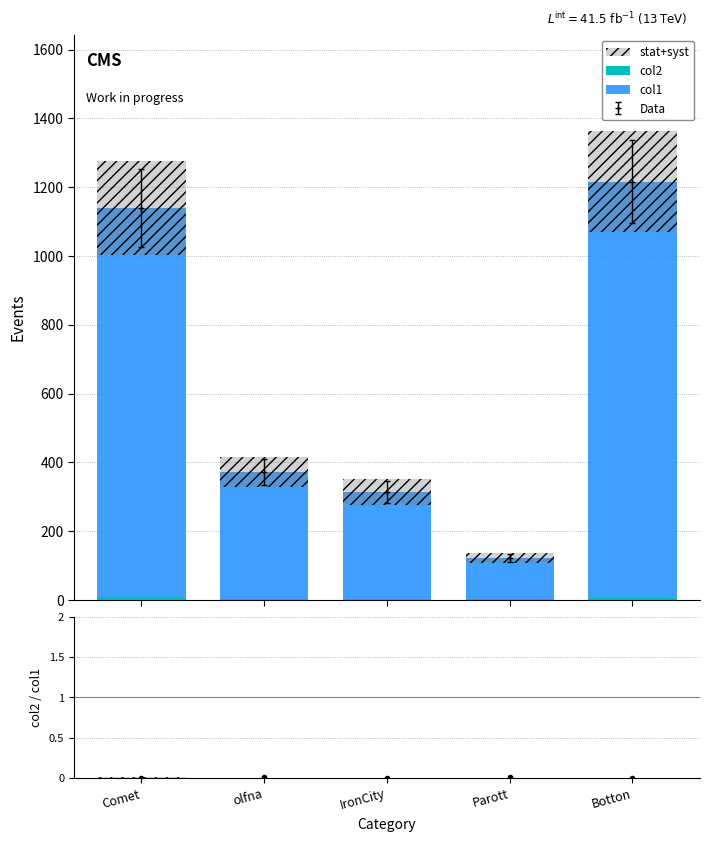

How many bars are there in each group?

2